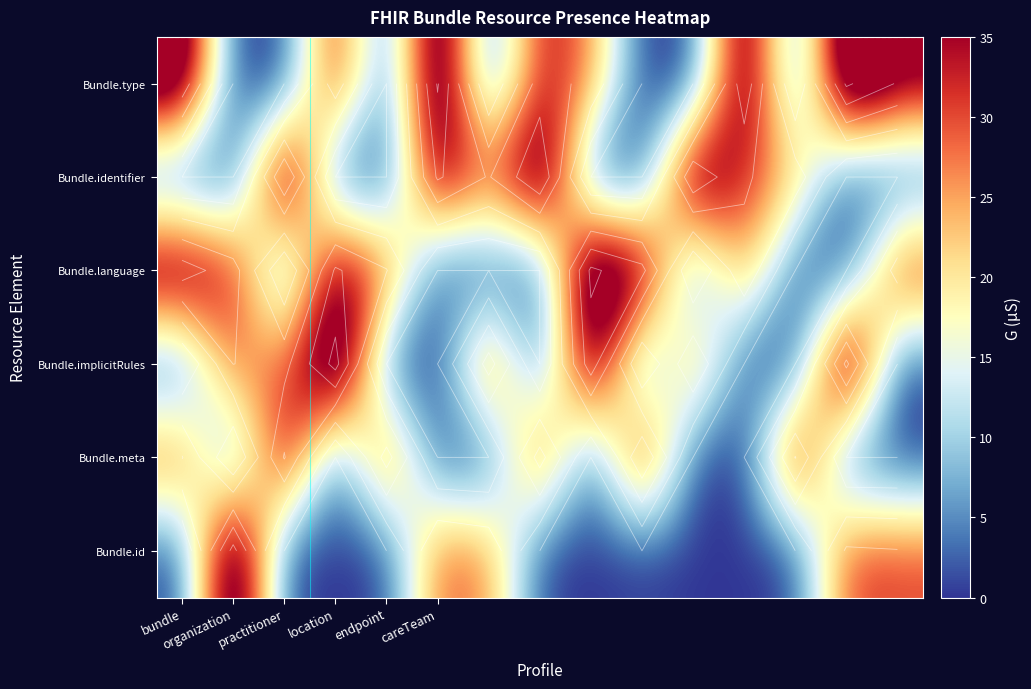

Which series has the widest spread of values?

Bundle.id